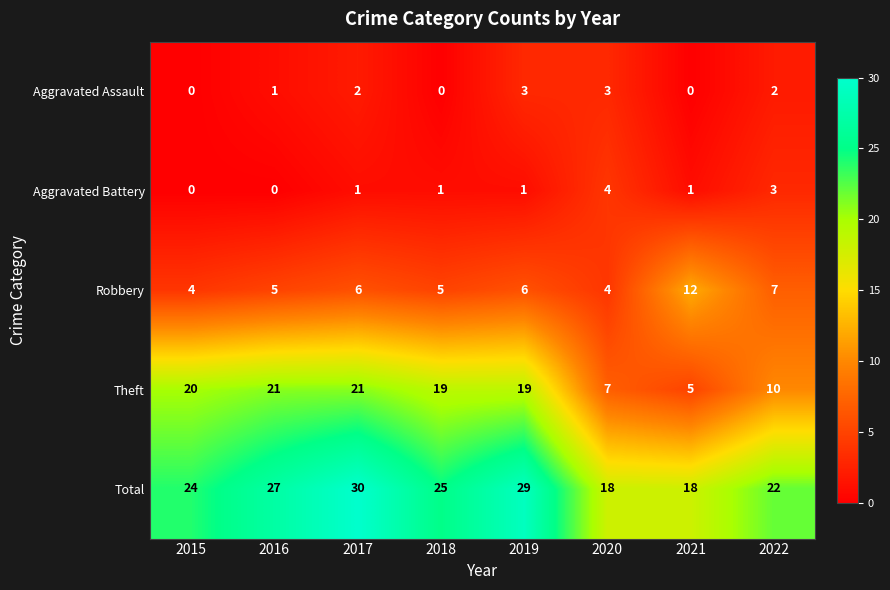

Which series has the widest spread of values?

Theft